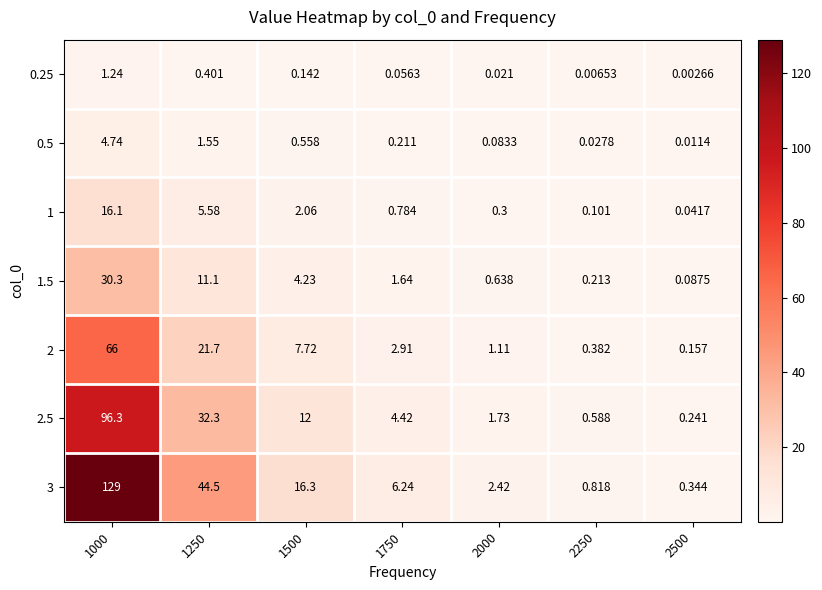

At which category is the sum across all series the highest?

1000